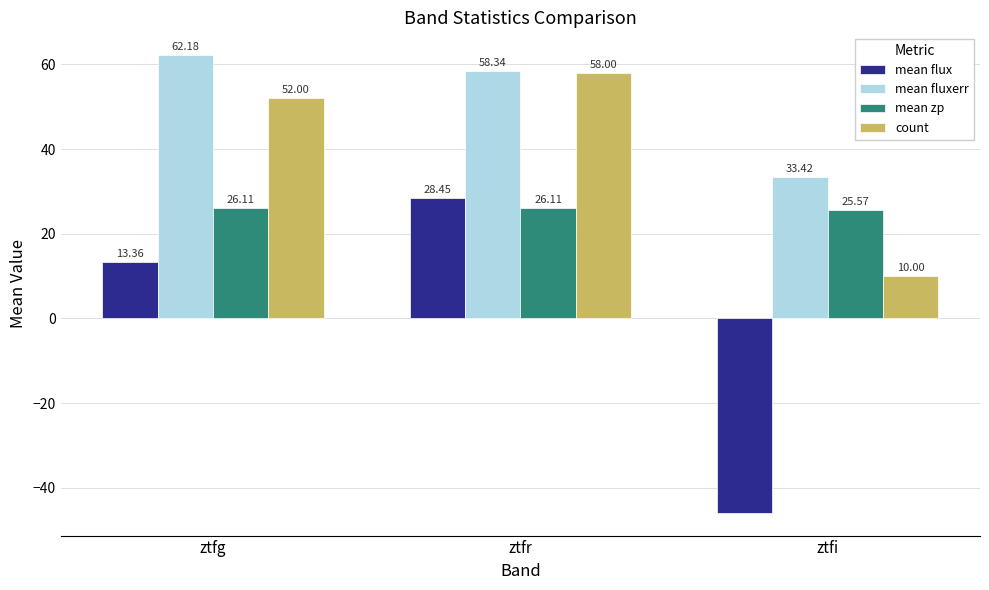

What is the approximate value of mean fluxerr at ztfg?

62.2